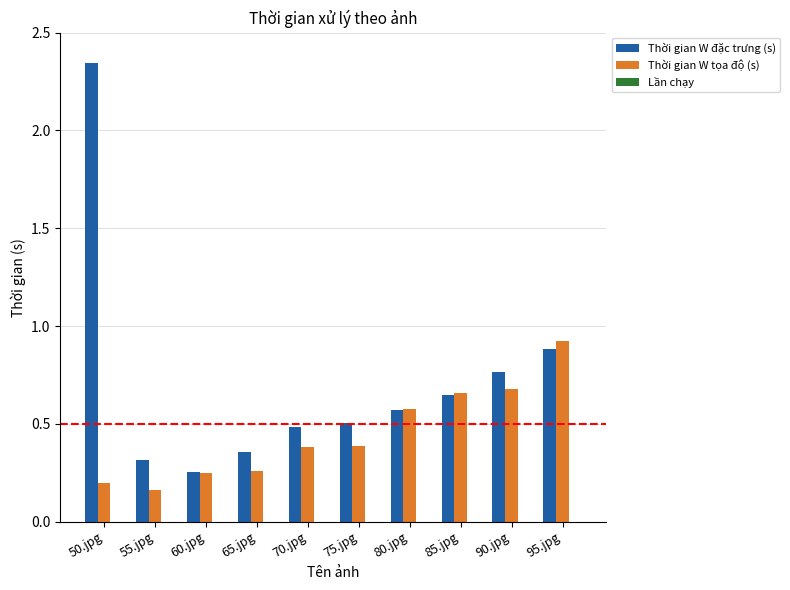

What is the sum of the Thời gian W đặc trưng (s) values at 85.jpg and 65.jpg?

1.0